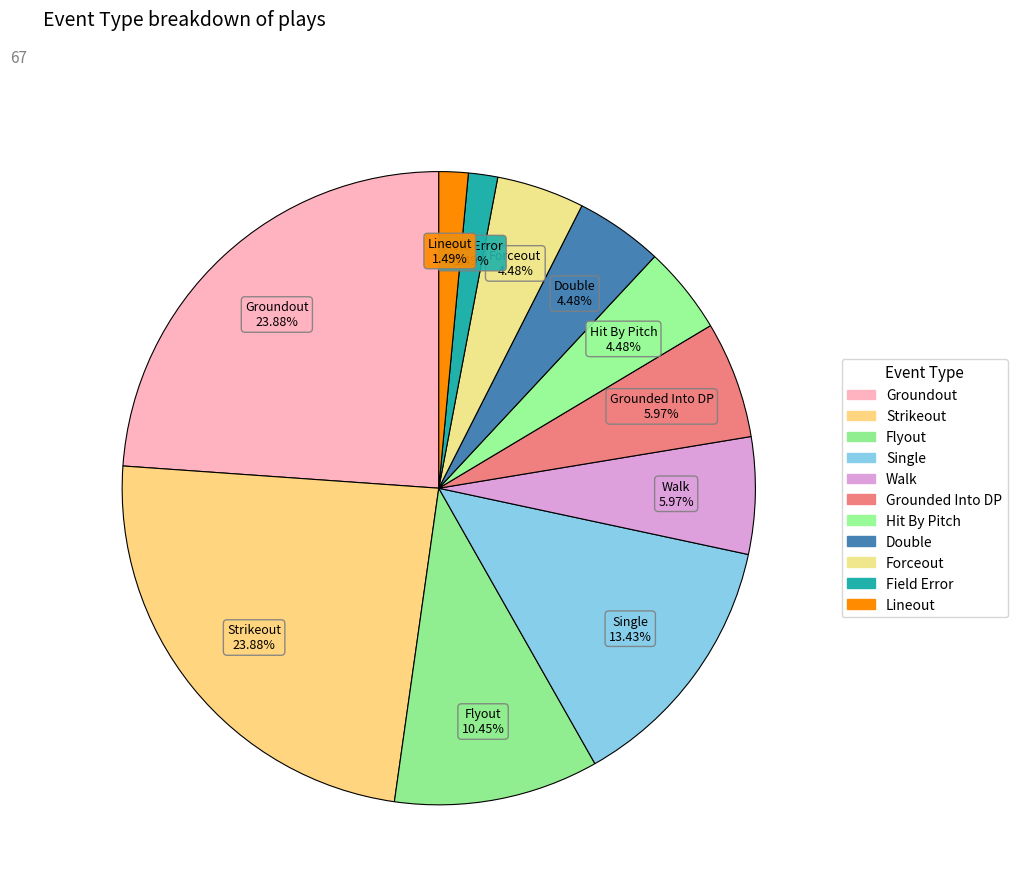

To the nearest percent, what is the difference between the largest and smallest slice percentages?

22%